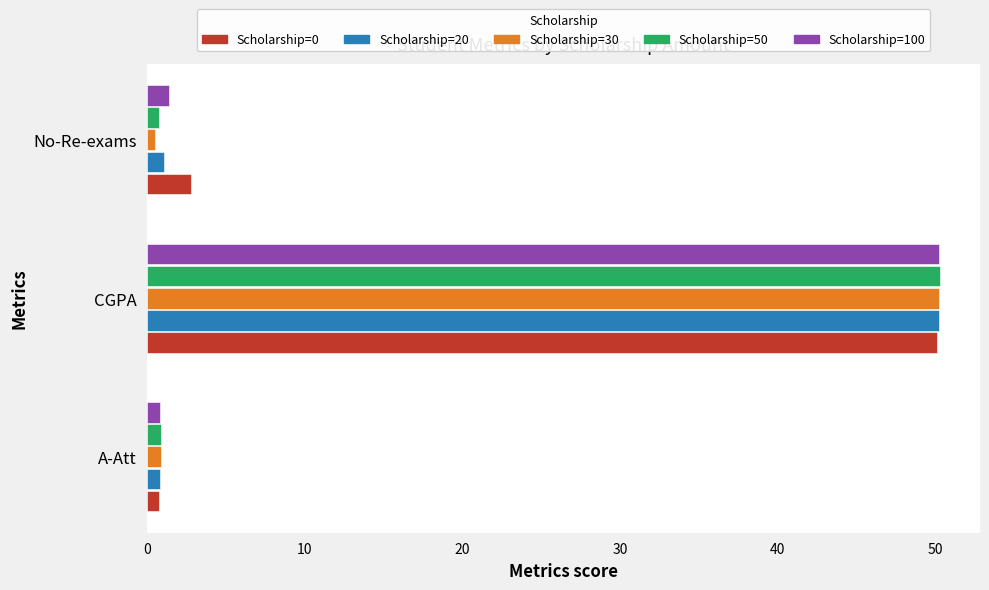

The value of Scholarship=20 at CGPA is 50.2. True or false?

True